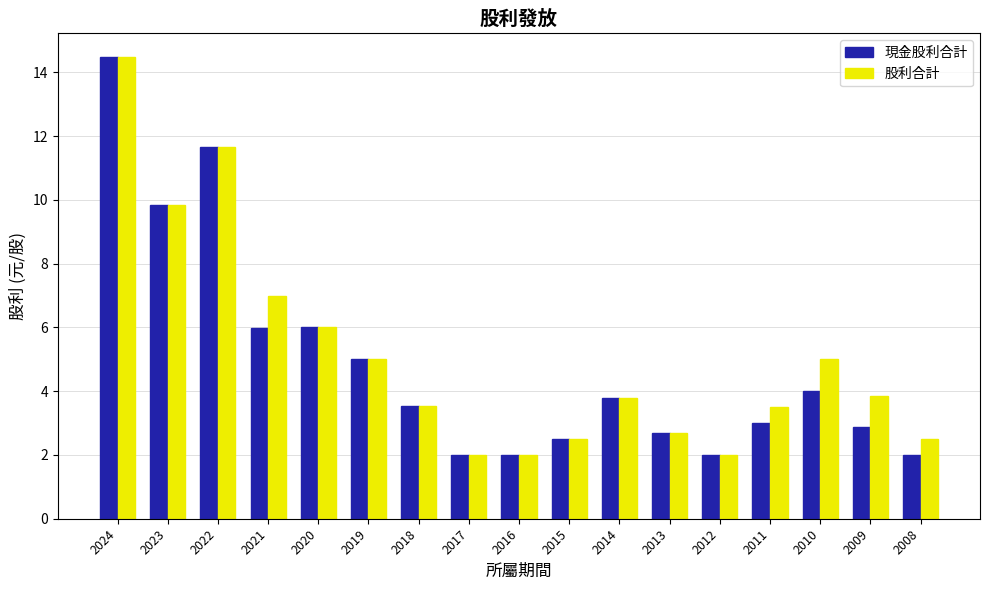

What is the total value across all series at 2014?

7.6